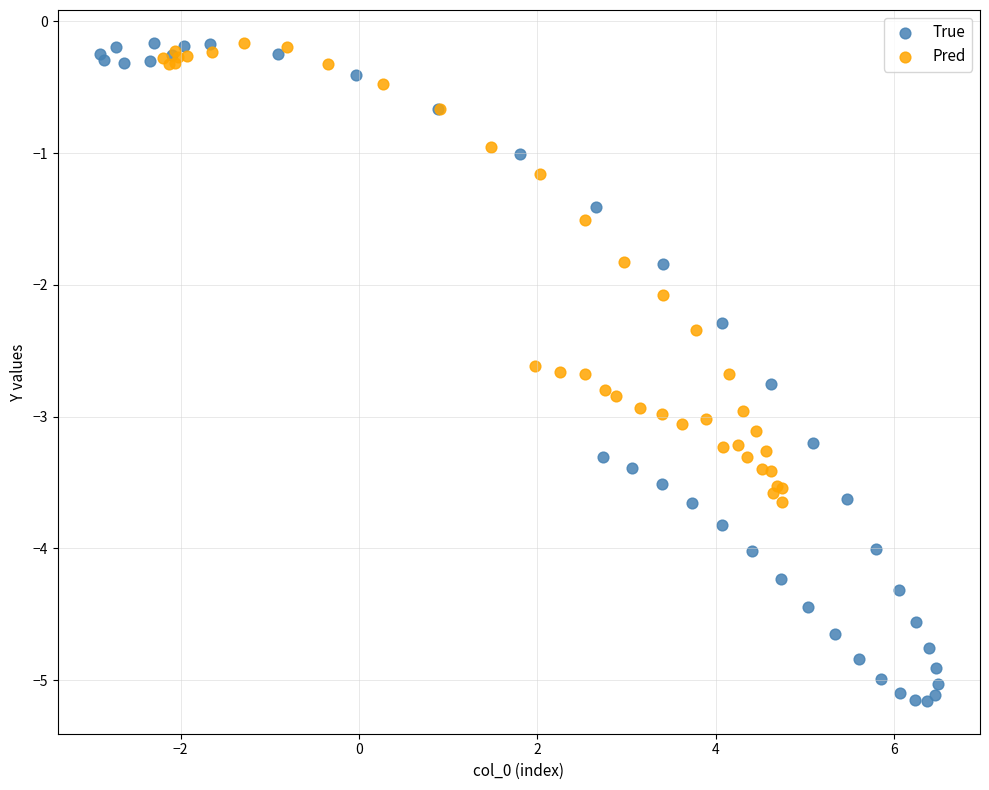

Which series has the largest Y range (max minus min)?

True